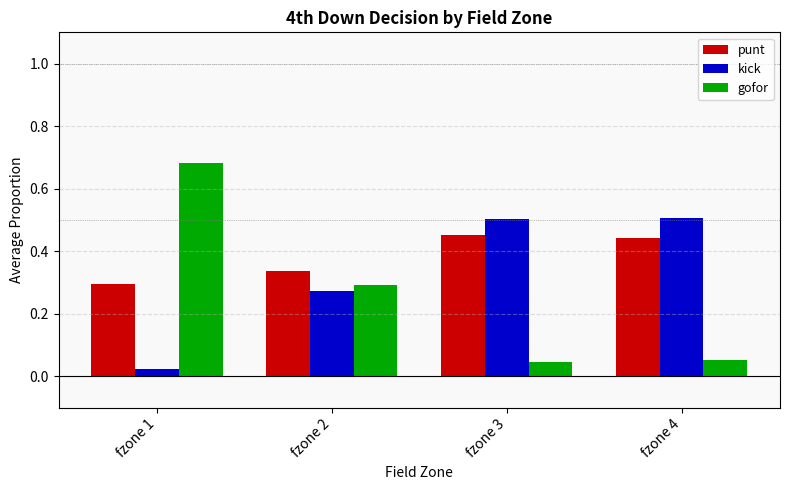

Which category has the highest value in the gofor series?

fzone 1